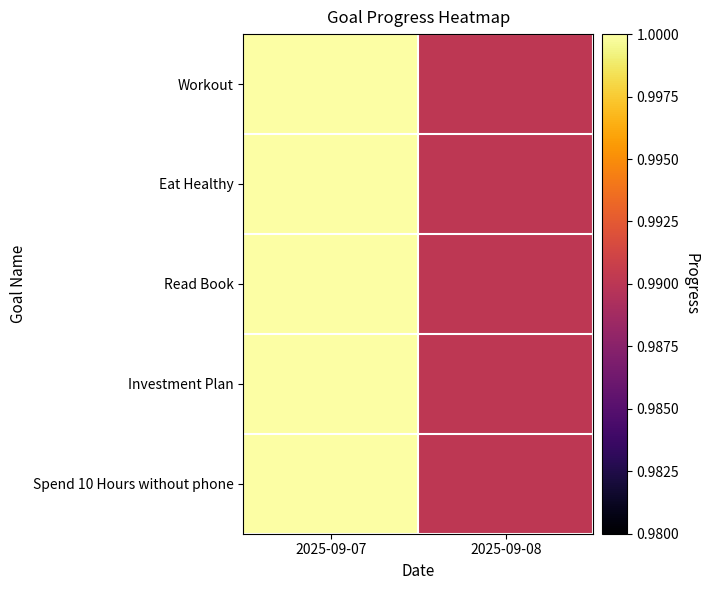

Which has a higher value, 2025-09-07 or 2025-09-08?

2025-09-07